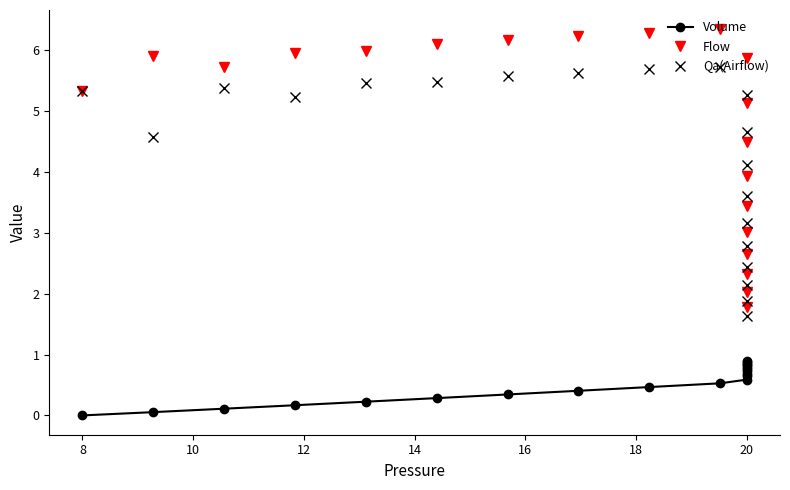

The Flow series shows 2.9 at 8. True or false?

False